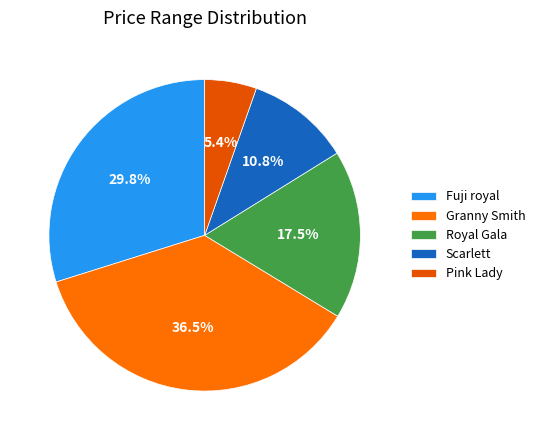

Count the number of slices in the pie.

5